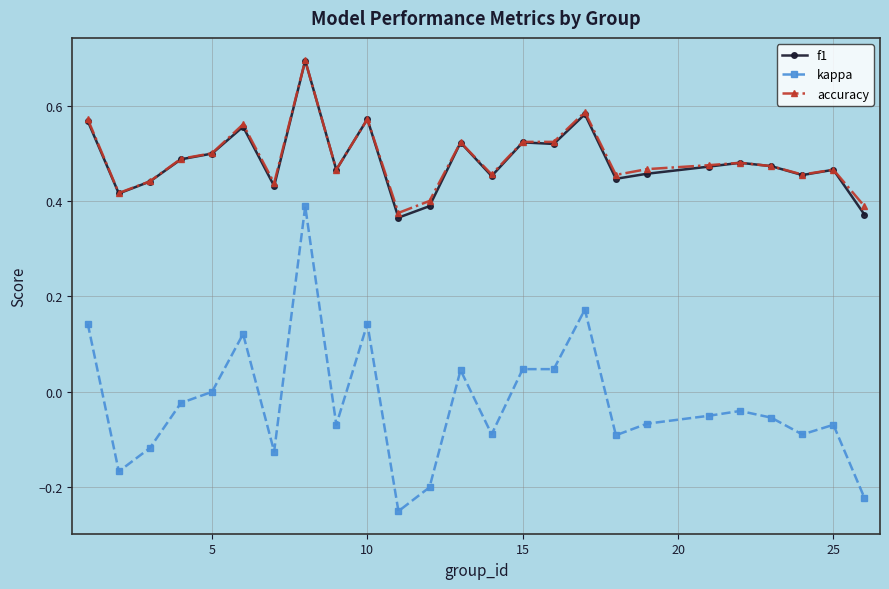

How many lines are shown in the chart?

3